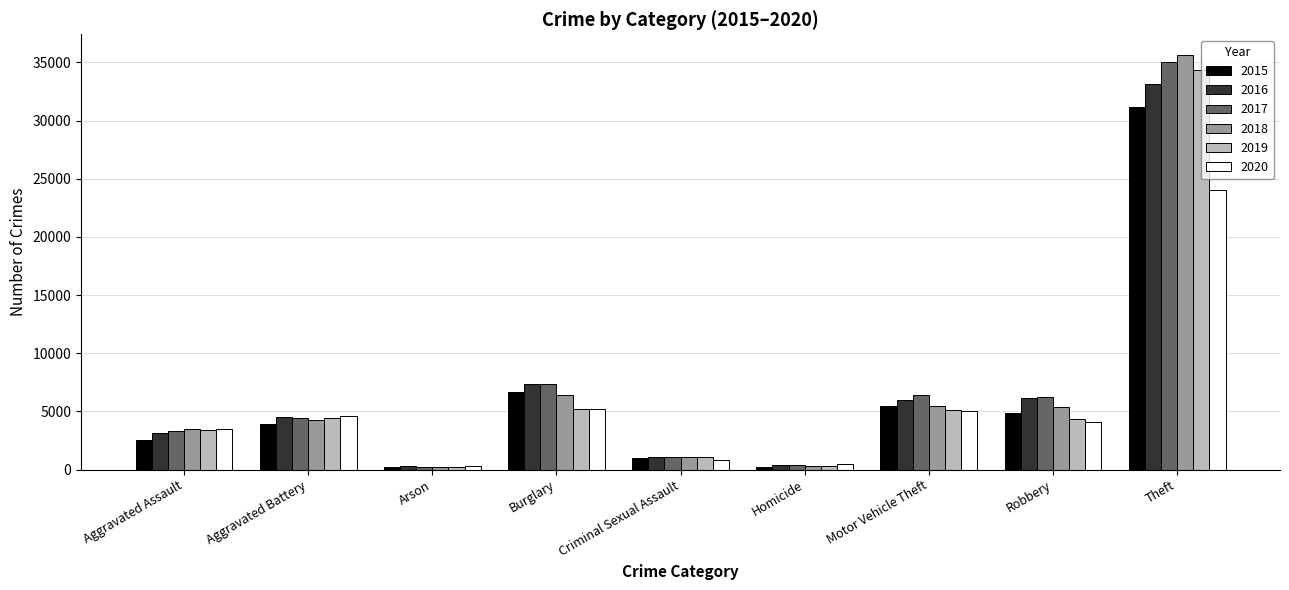

What is the highest value of the 2016 series?

33108